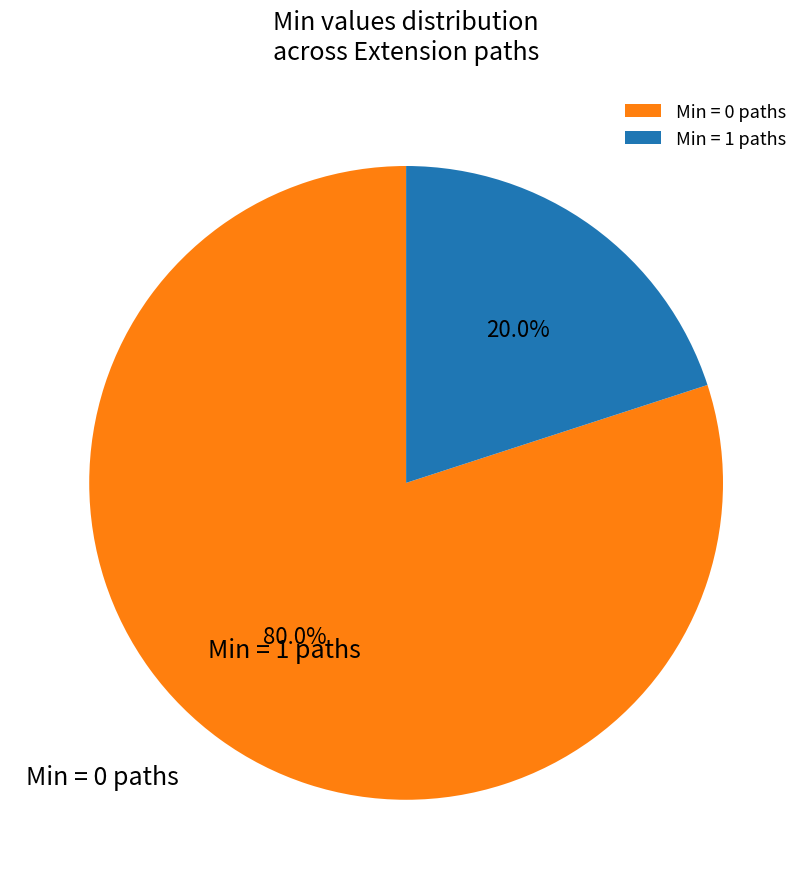

Count the number of slices in the pie.

2